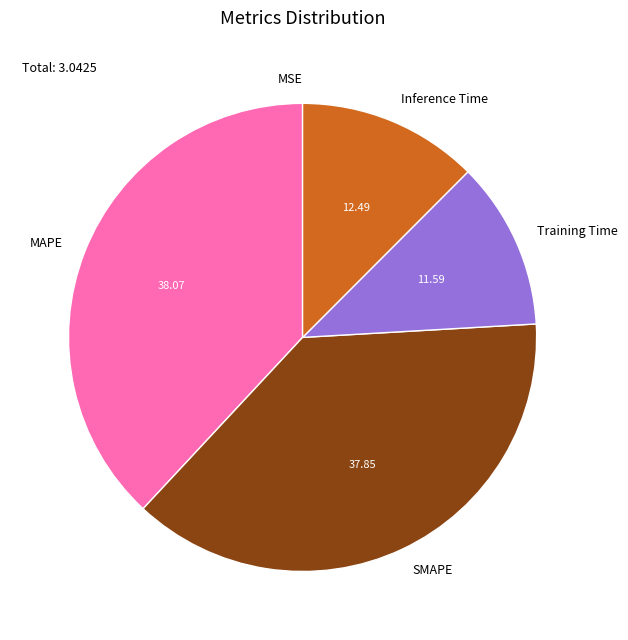

Is the sum of MAPE and Inference Time greater than half?

Yes